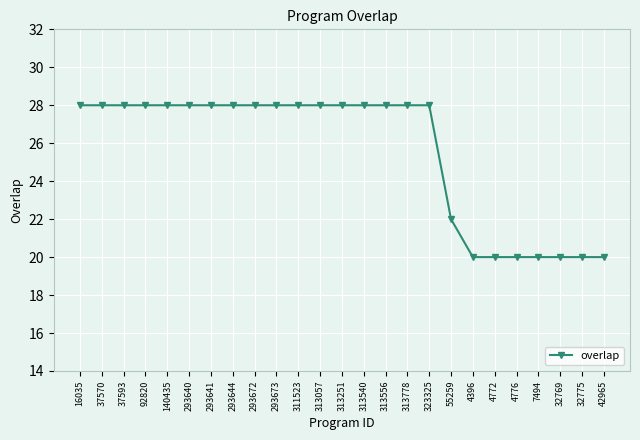

What is the label of the 25th point from the right?

16035